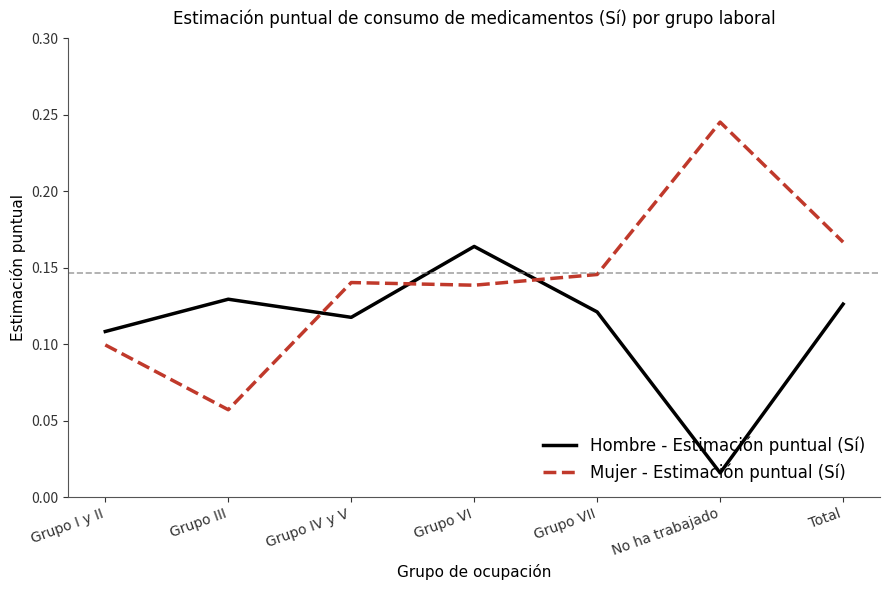

At Total, list the series in order from largest to smallest.

Mujer - Estimación puntual (Sí), Hombre - Estimación puntual (Sí)